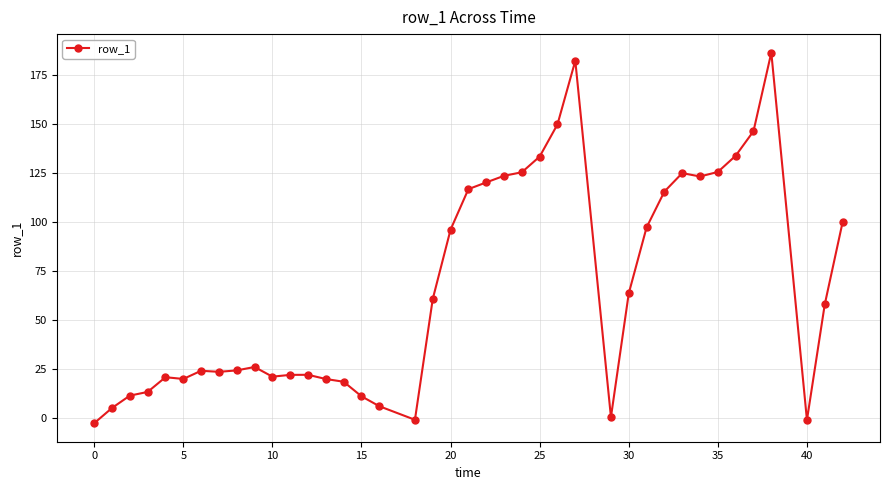

What is the maximum value shown in the chart?

186.2